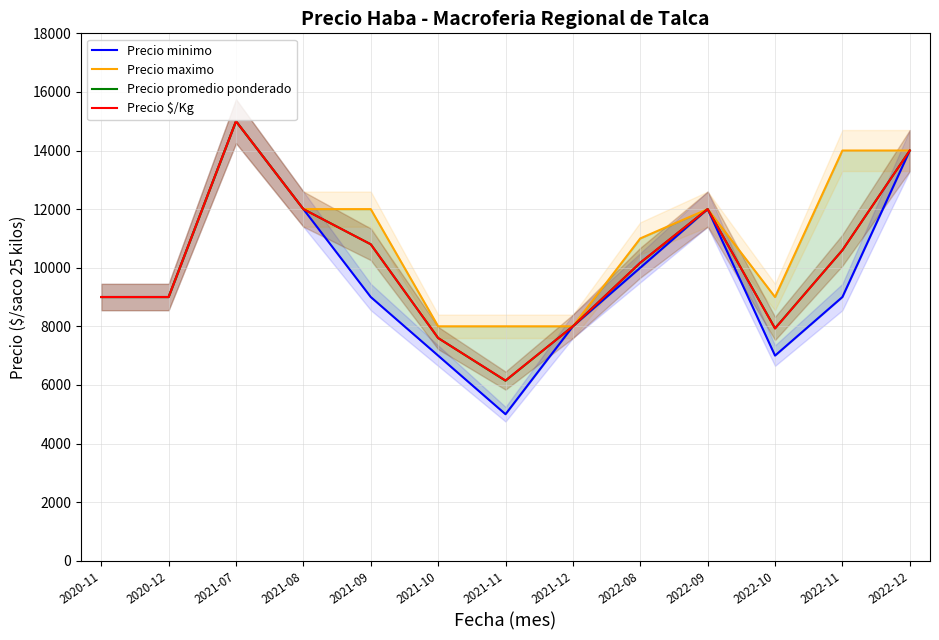

At which category does Precio promedio ponderado reach its first local peak?

2021-07